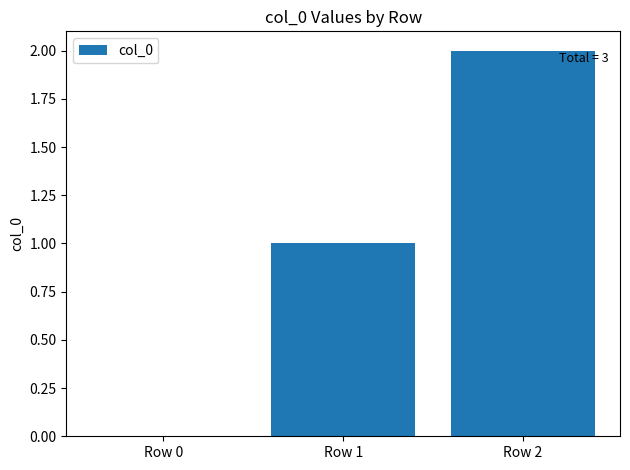

The value at Row 1 is 1. True or false?

True